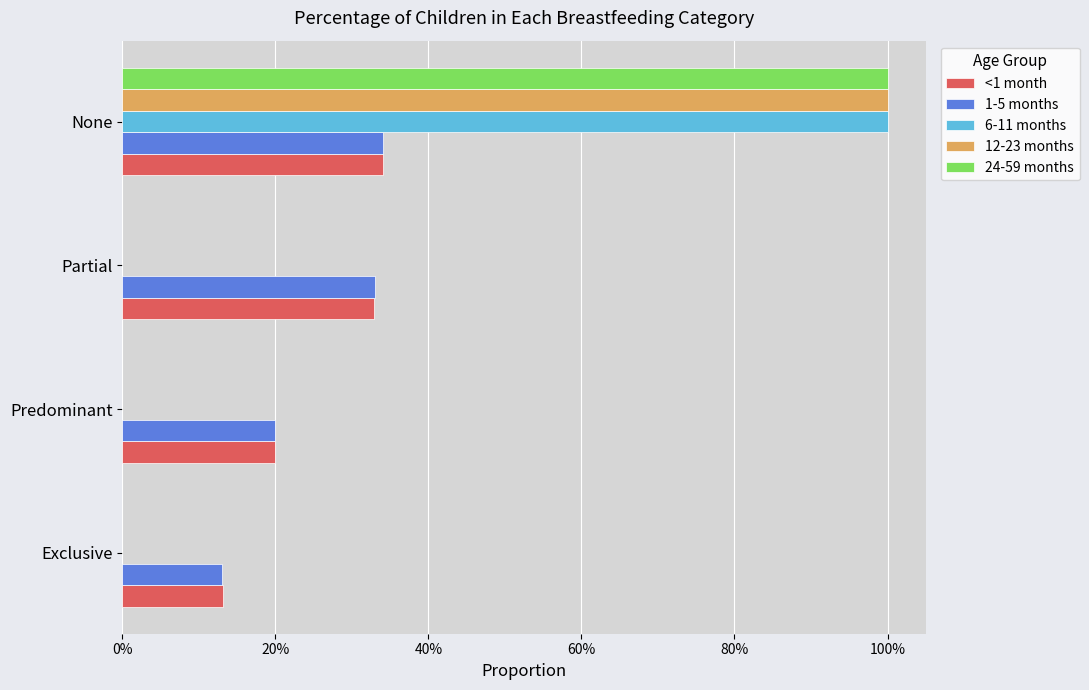

What are all the series names shown in the legend?

<1 month, 1-5 months, 6-11 months, 12-23 months, 24-59 months